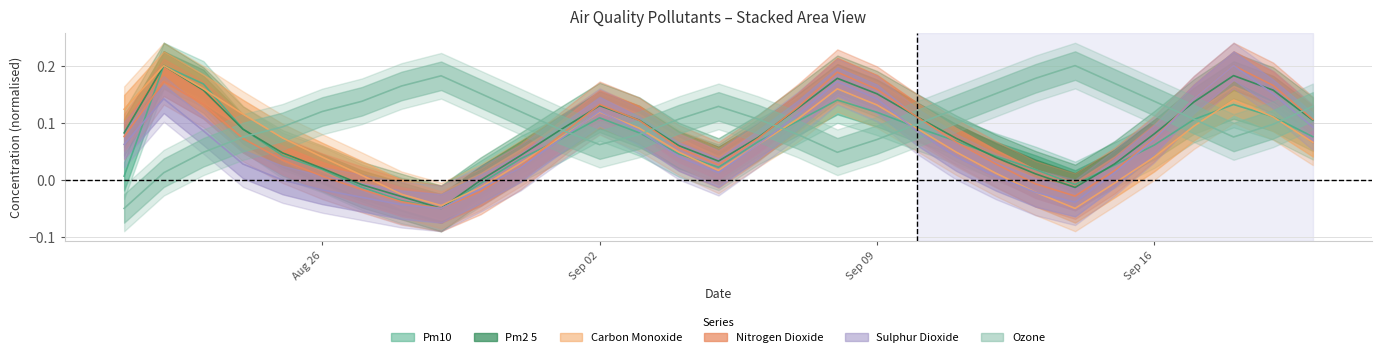

The carbon_monoxide series shows 0.1 at 2024-08-25. True or false?

False